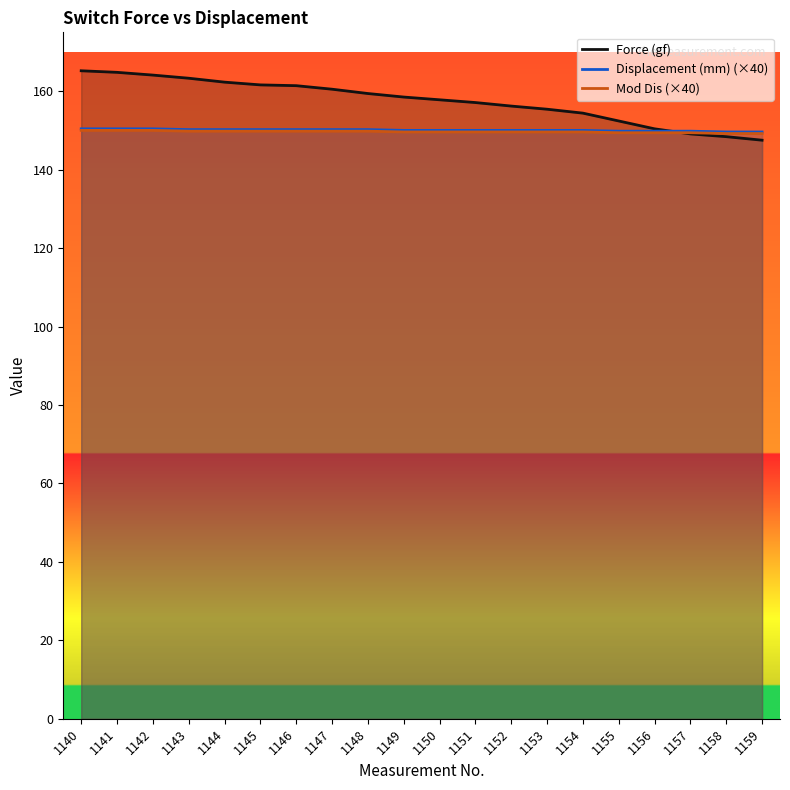

What is the highest value of the Force (gf) series?

165.2